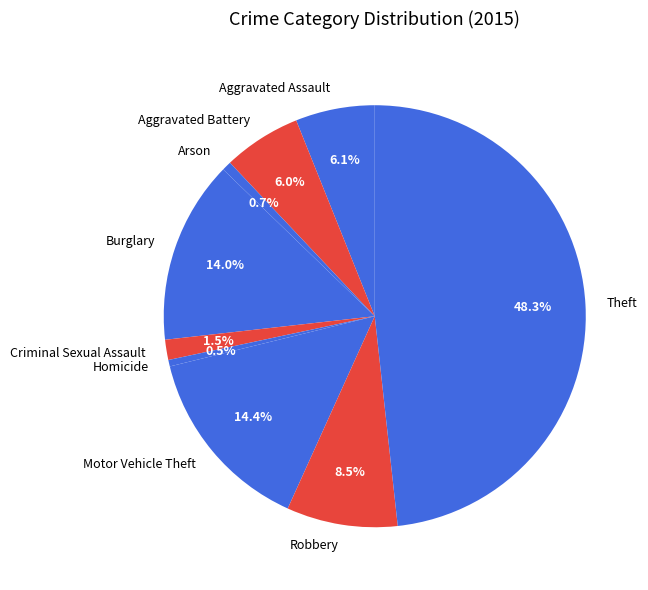

How many segments does this pie chart have?

9